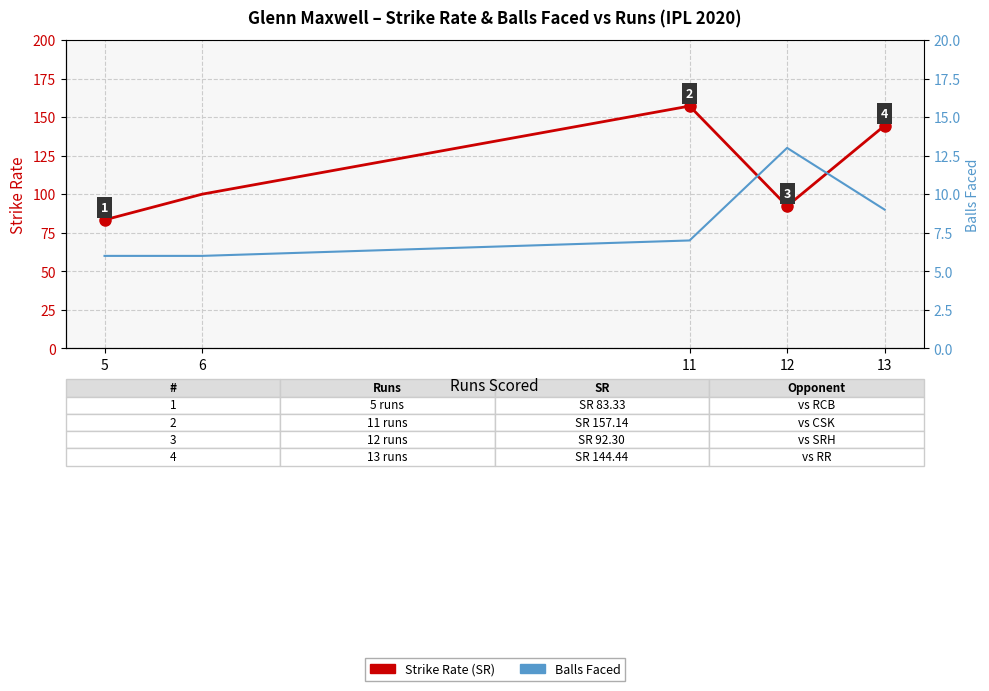

True or false: Strike Rate (SR) and Balls Faced cross at least once.

False